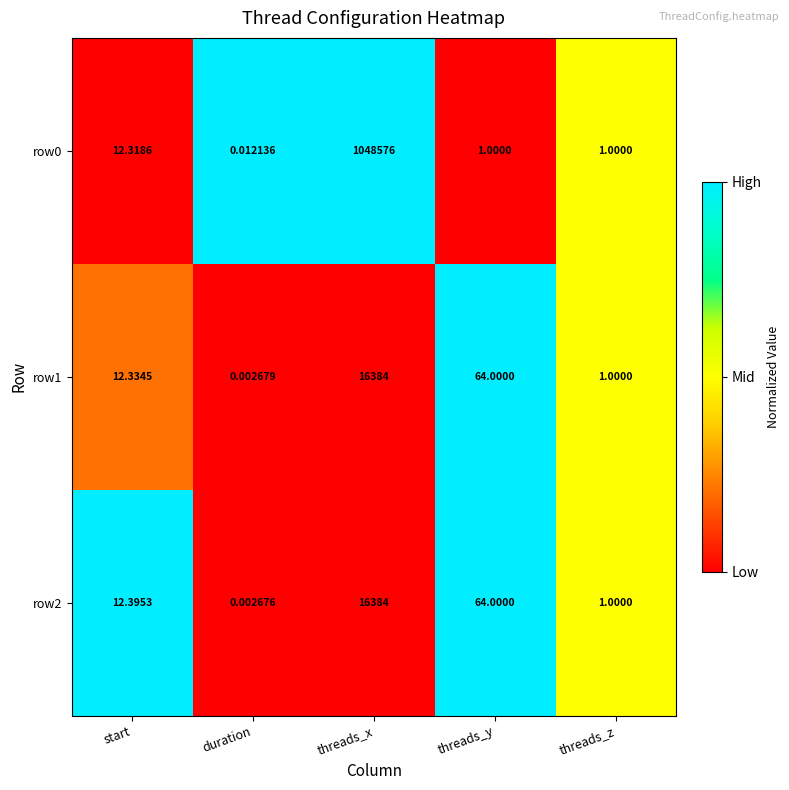

What is the difference between the highest and lowest values at threads_y?

63.0